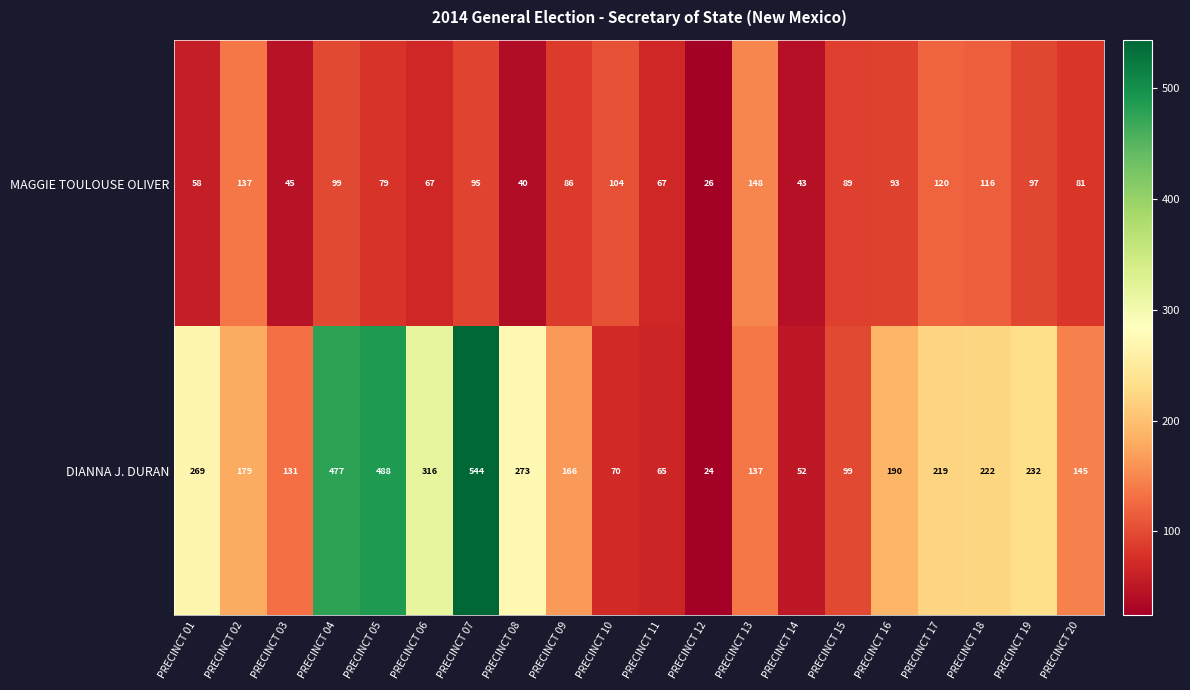

What is the spread (max minus min) of values at PRECINCT 08?

233